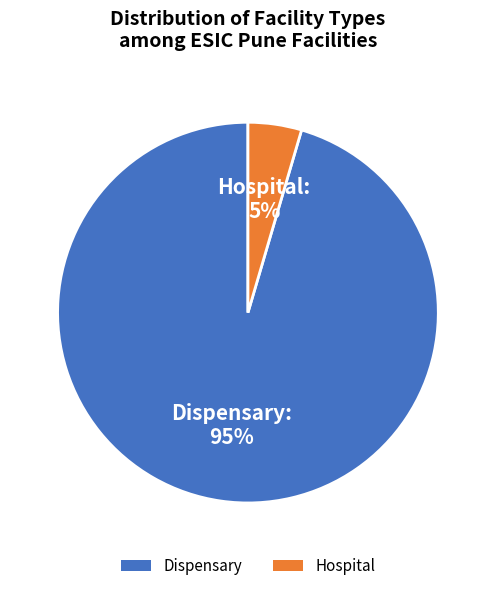

Rank the categories by value from lowest to highest.

Hospital, Dispensary